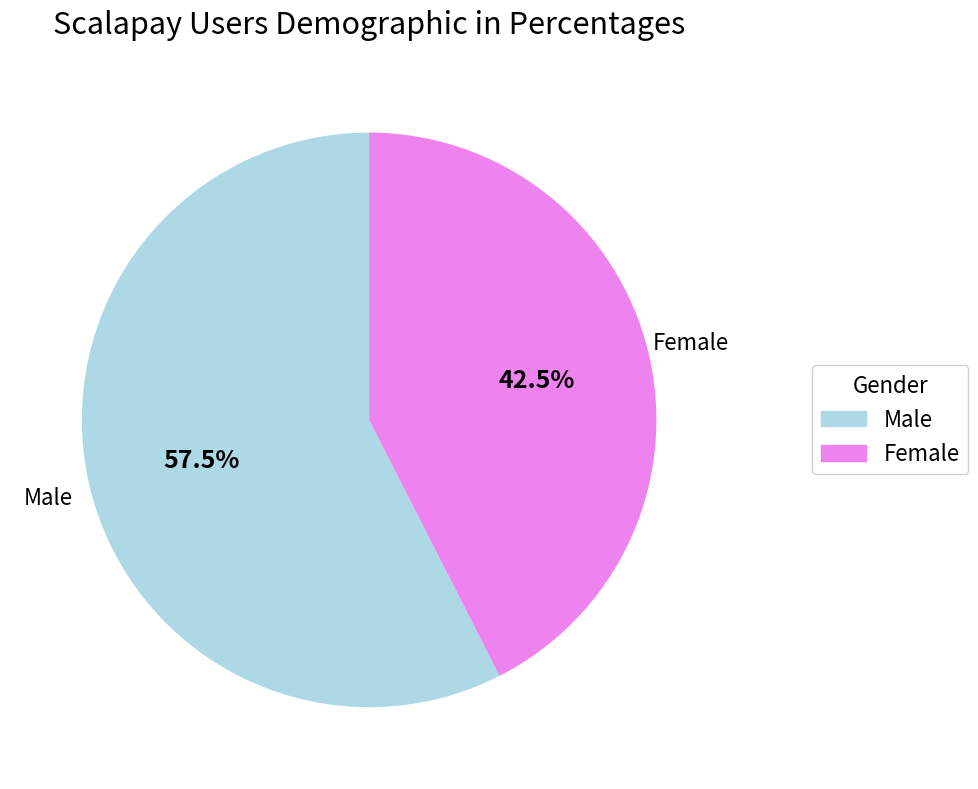

To the nearest percent, what is the combined percentage of Male and Female?

100%